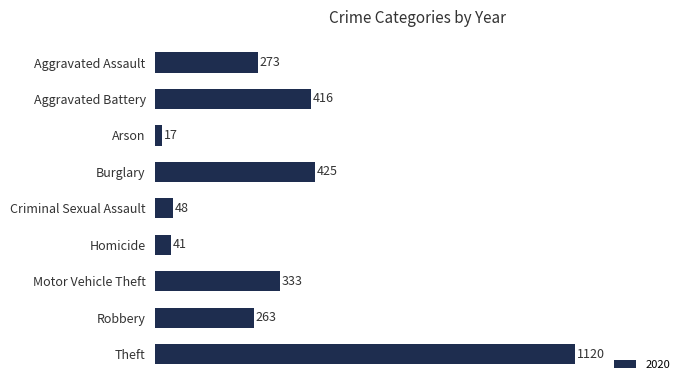

What value does the data have at Burglary, to the nearest 100?

400